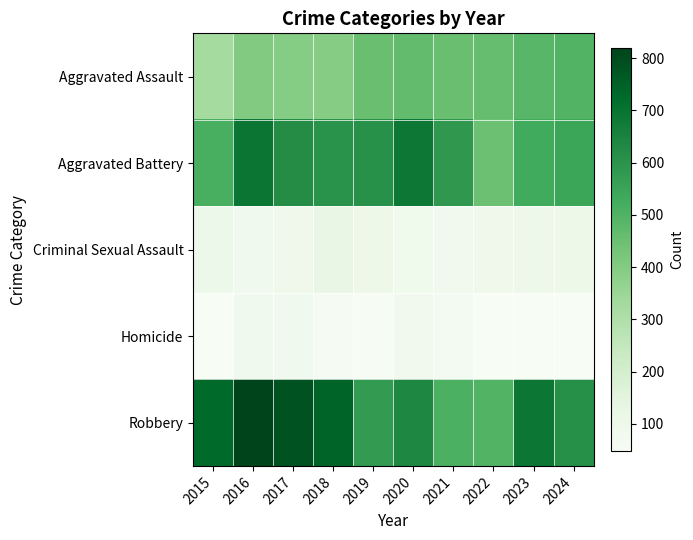

At 2018, list the series in order from largest to smallest.

Robbery, Aggravated Battery, Aggravated Assault, Criminal Sexual Assault, Homicide